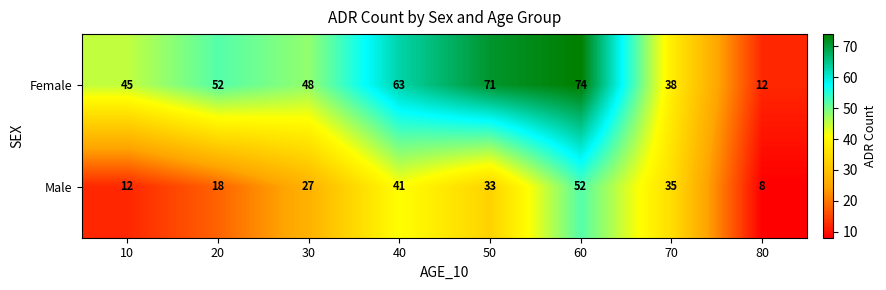

What is the maximum value shown in the chart?

74